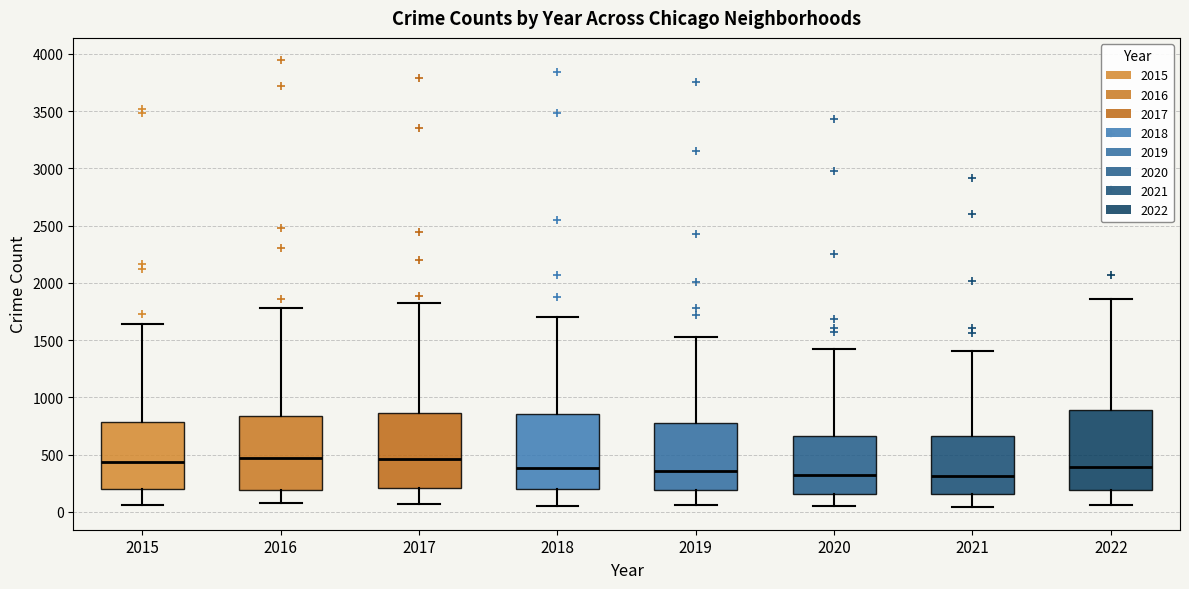

Reading left to right, transcribe this box plot: for each box, give where its median line is, the range the box spans, and where its two whiskers end, as read against the y-axis. The values are not printed on the chart, so give them approximately, as read against the axis.

2015: median 450, box 200 to 800, whiskers 50 to 1650
2016: median 450, box 200 to 850, whiskers 100 to 1800
2017: median 450, box 200 to 850, whiskers 50 to 1800
2018: median 400, box 200 to 850, whiskers 50 to 1700
2019: median 350, box 200 to 800, whiskers 50 to 1550
2020: median 300, box 150 to 650, whiskers 50 to 1400
2021: median 300, box 150 to 650, whiskers 50 to 1400
2022: median 400, box 200 to 900, whiskers 50 to 1850